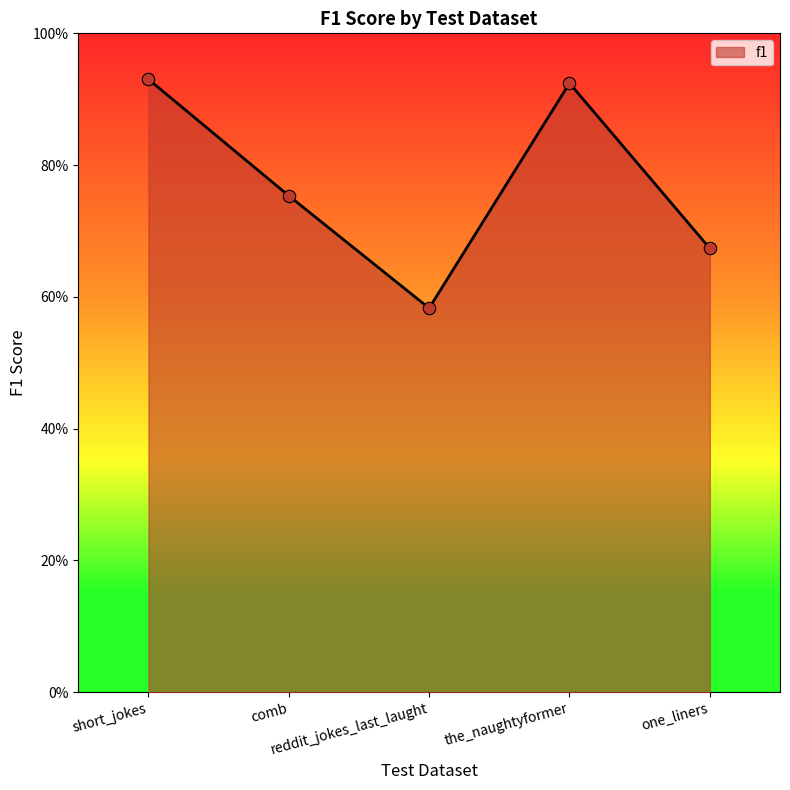

What is the change in value from comb to reddit_jokes_last_laught?

-0.2